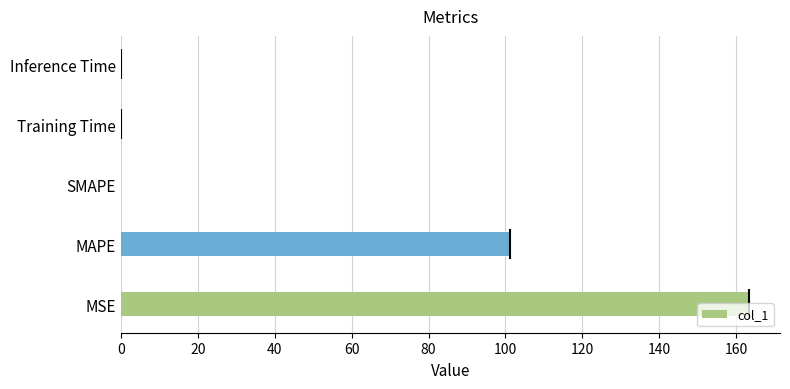

Is it true that col_1 equals -89.1 at SMAPE?

False